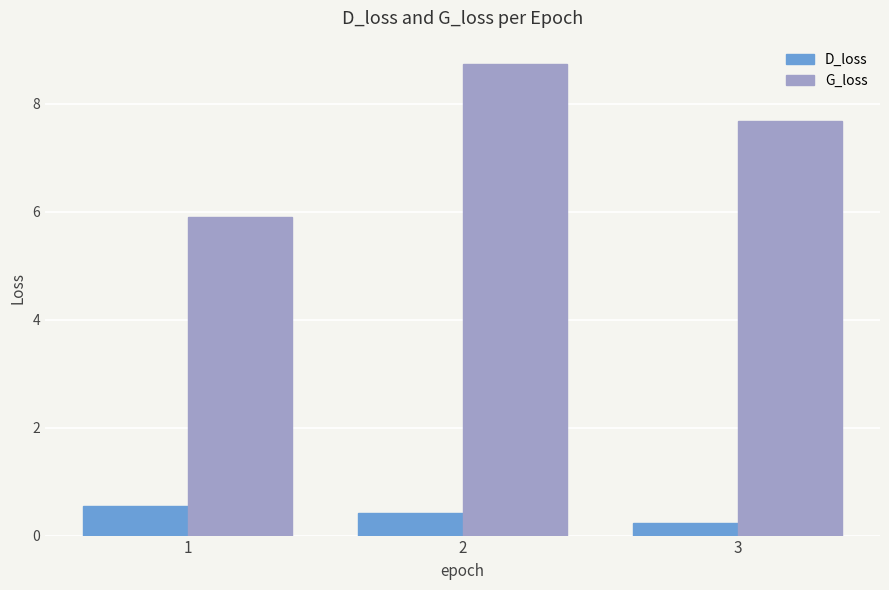

Where does the G_loss series first go above 7?

2